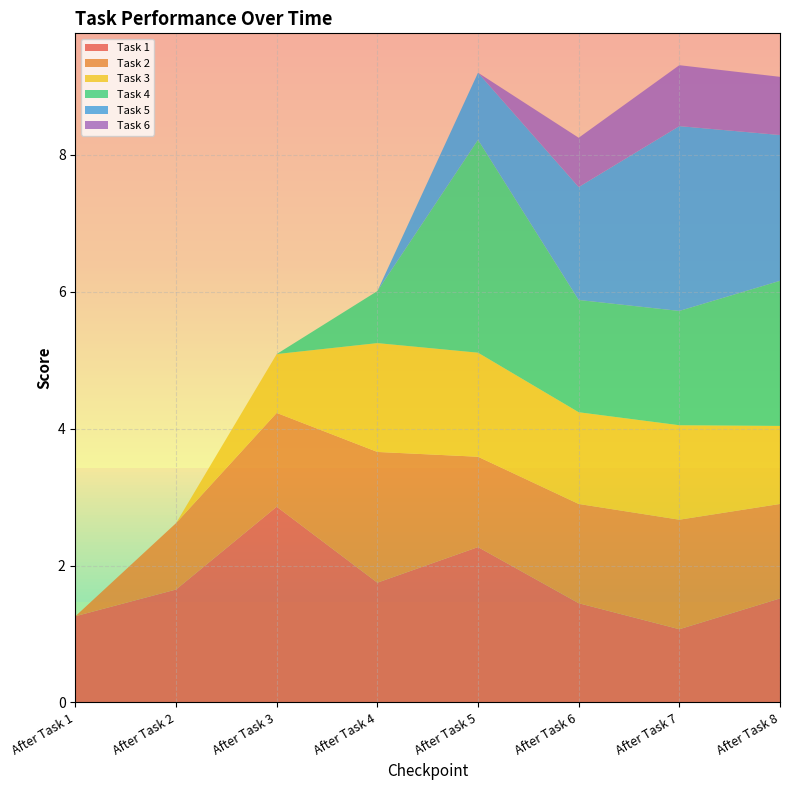

Reading left to right, list all the values displayed in this chart.

Task 1: 1.3	1.6	2.9	1.8	2.3	1.4	1.1	1.5
Task 2: 0.0	1.0	1.4	1.9	1.3	1.4	1.6	1.4
Task 3: 0.0	0.0	0.9	1.6	1.5	1.3	1.4	1.1
Task 4: 0.0	0.0	0.0	0.8	3.1	1.6	1.7	2.1
Task 5: 0.0	0.0	0.0	0.0	1.0	1.6	2.7	2.1
Task 6: 0.0	0.0	0.0	0.0	0.0	0.7	0.9	0.8